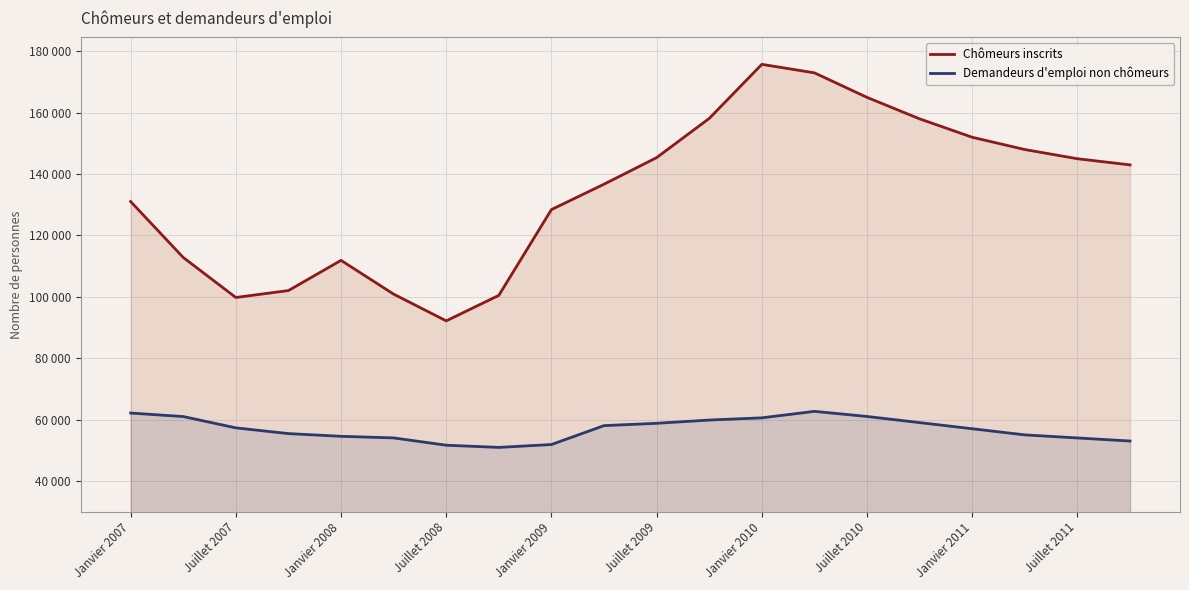

What are all the series names shown in the legend?

Chômeurs inscrits, Demandeurs d'emploi non chômeurs